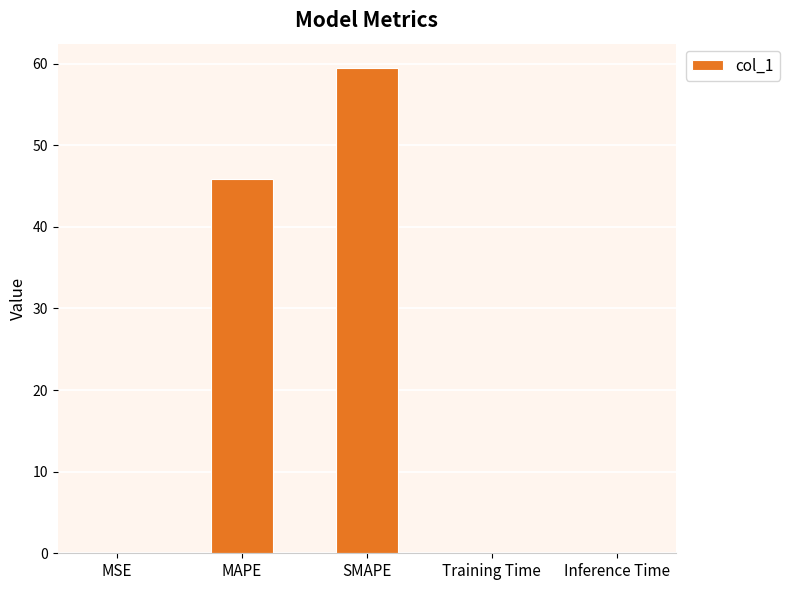

Are the bars grouped side by side (vs. stacked)?

No